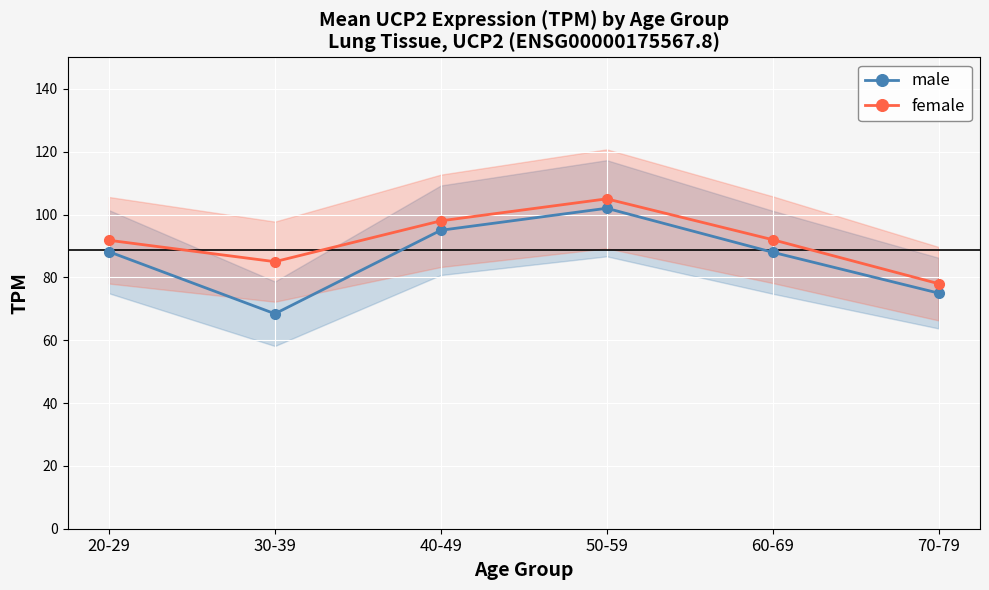

How many interior local peaks does the female series have?

1